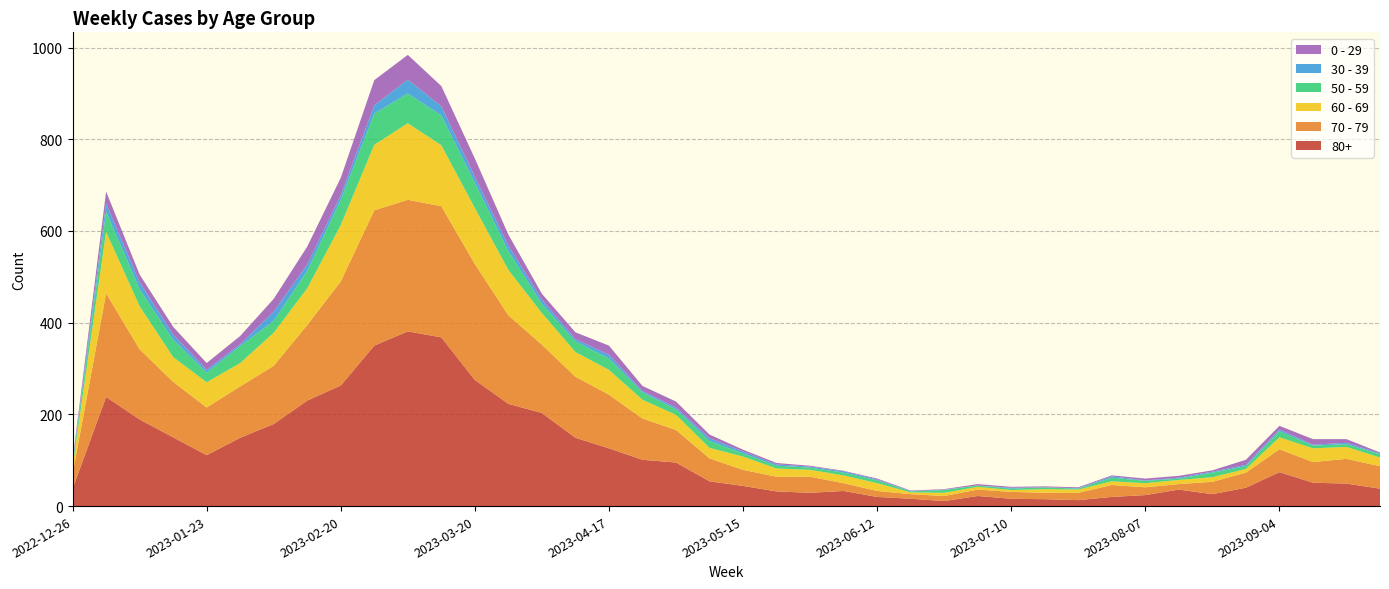

Reading left to right, list all the values displayed in this chart.

80+: 38	238	189	150	111	149	179	230	263	350	381	368	275	223	203	149	126	101	95	54	44	32	29	33	20	16	11	22	16	15	13	20	24	36	26	40	74	51	49	38
70 - 79: 32	226	153	121	104	112	127	165	227	295	287	286	253	193	149	133	117	90	71	50	35	32	35	17	13	10	11	14	15	14	16	26	17	12	27	33	50	45	54	49
60 - 69: 16	134	94	54	55	51	72	80	123	143	167	133	122	99	69	54	54	41	33	23	29	18	15	17	17	4	7	6	4	8	7	8	9	9	10	8	26	30	26	19
50 - 59: 5	44	37	38	21	37	26	38	55	68	65	65	55	41	20	23	25	16	12	15	7	6	5	6	6	2	6	3	3	4	2	8	5	3	10	6	13	6	6	7
30 - 39: 5	18	15	11	6	4	20	14	10	18	30	20	13	12	9	5	8	3	4	6	4	3	2	3	2	1	1	0	2	0	1	3	1	2	2	3	4	2	3	2
0 - 29: 4	26	17	17	15	18	28	39	38	55	54	44	40	24	13	15	20	11	13	8	4	3	2	1	2	1	1	3	2	2	2	2	4	4	3	11	8	12	8	2